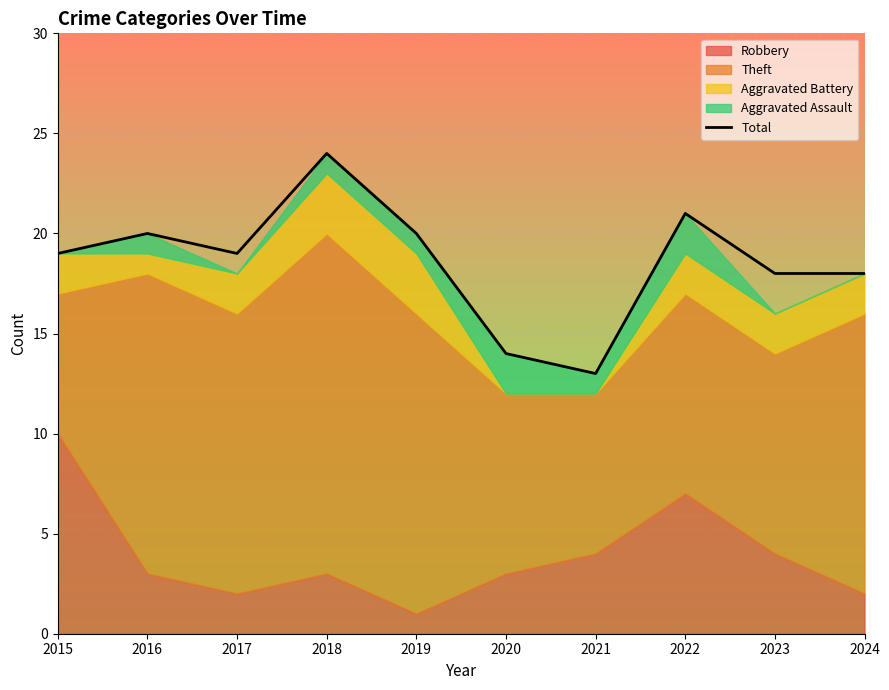

What is the minimum value shown in the chart?

13